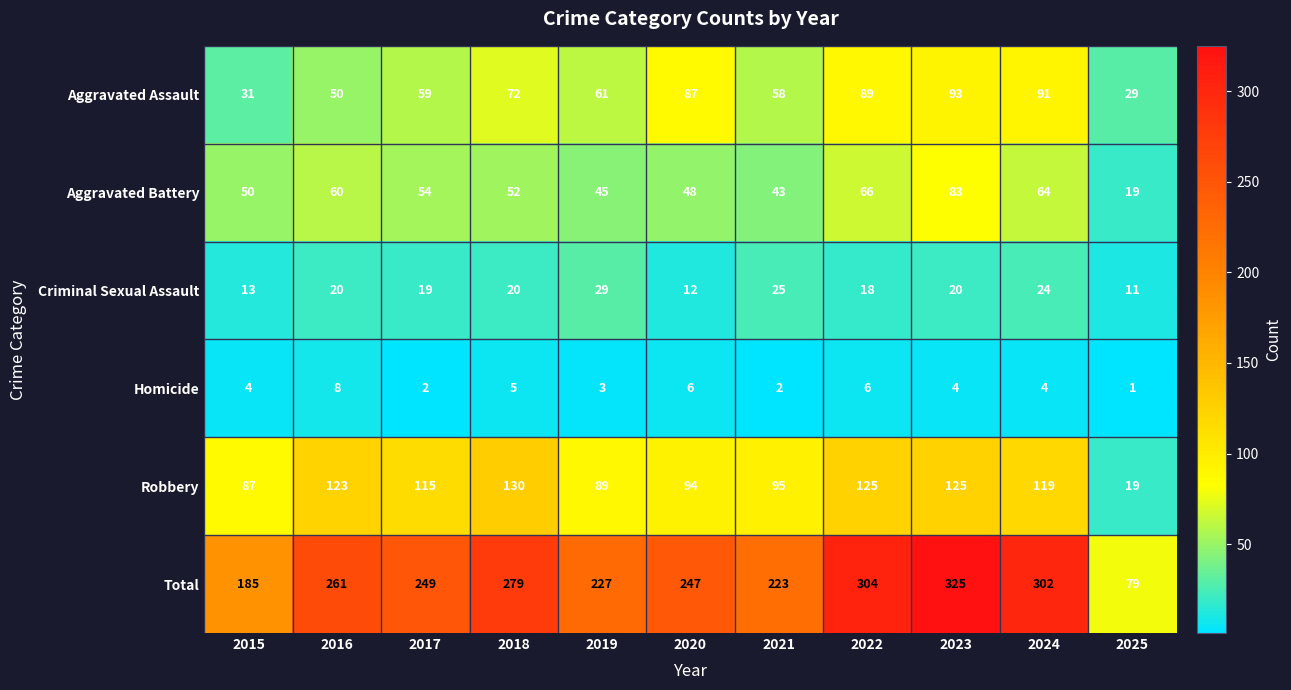

Which category has the highest value in the Total series?

2023